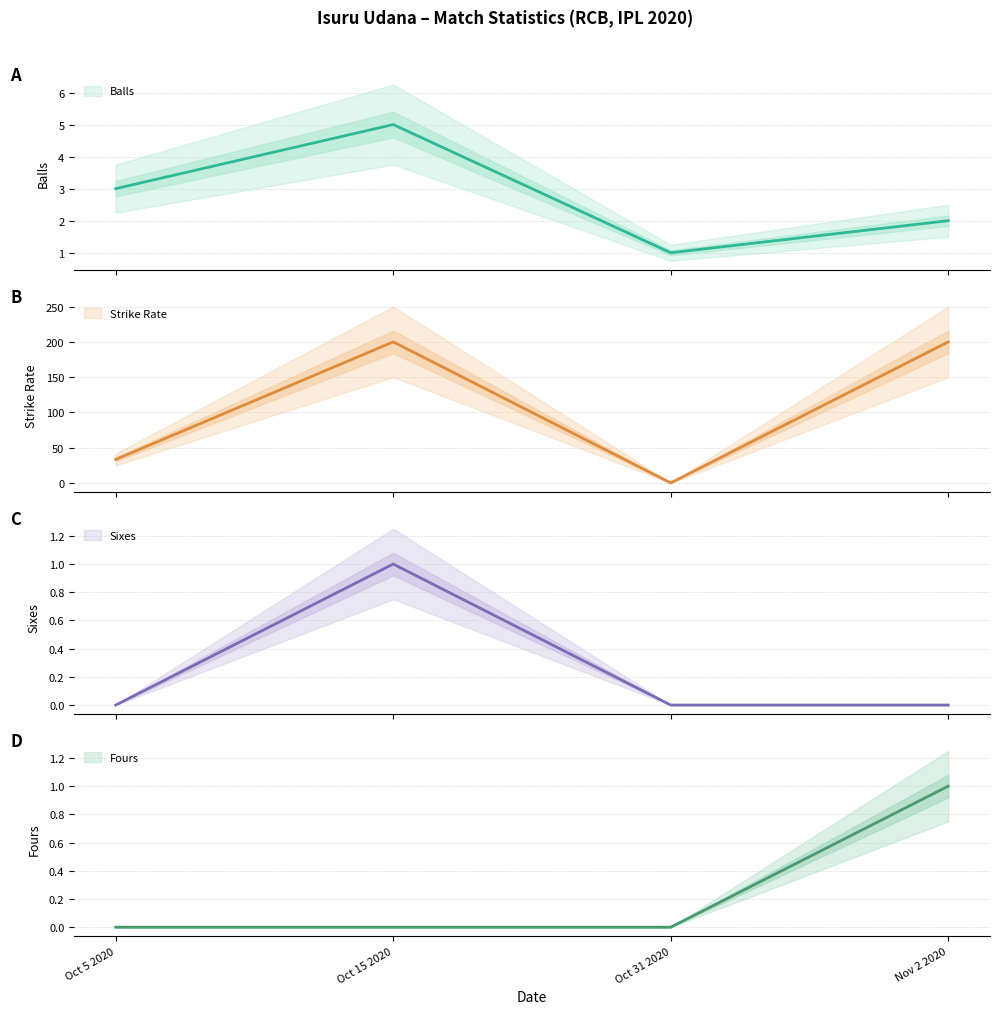

Between Oct 15 2020 and Nov 2 2020, which series saw the biggest shift?

Balls